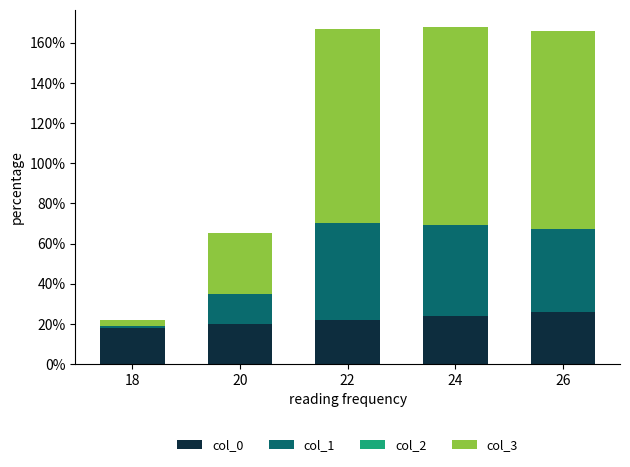

True or false: col_0 has a value of 24 at 24.

True